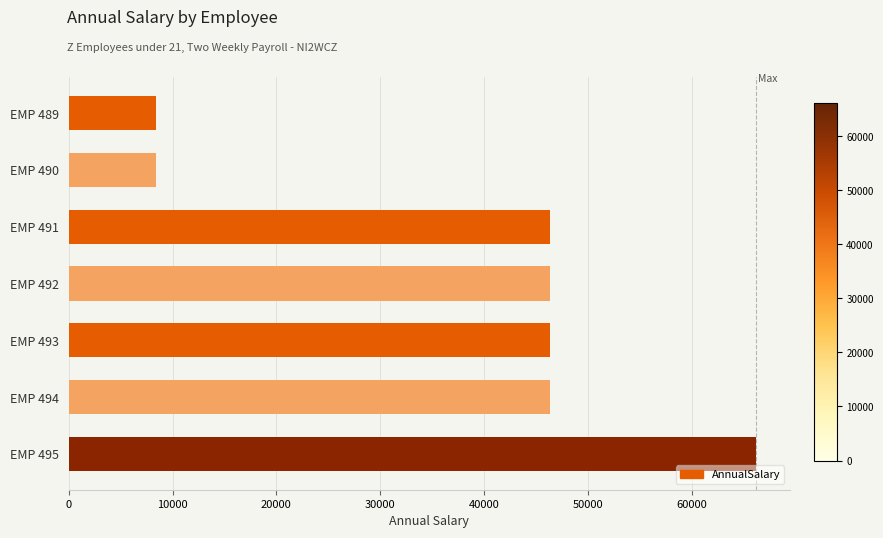

What is the minimum value shown in the chart?

8431.5